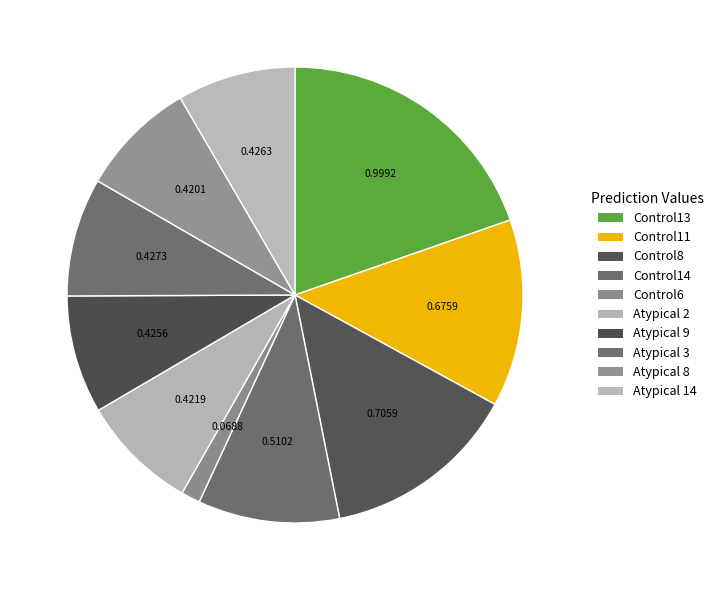

What percentage do Control11 and Atypical 9 together represent?

21.7%